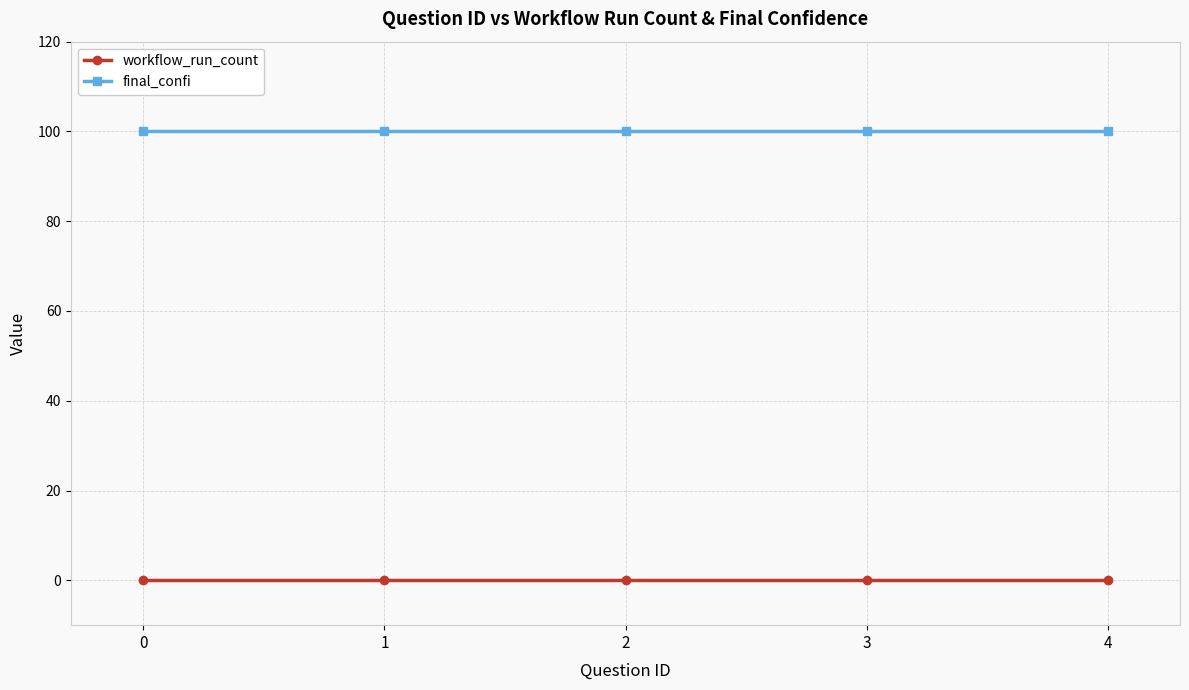

Reading left to right, what are all the values shown in this chart?

workflow_run_count: 0=0	1=0	2=0	3=0	4=0
final_confi: 0=100	1=100	2=100	3=100	4=100